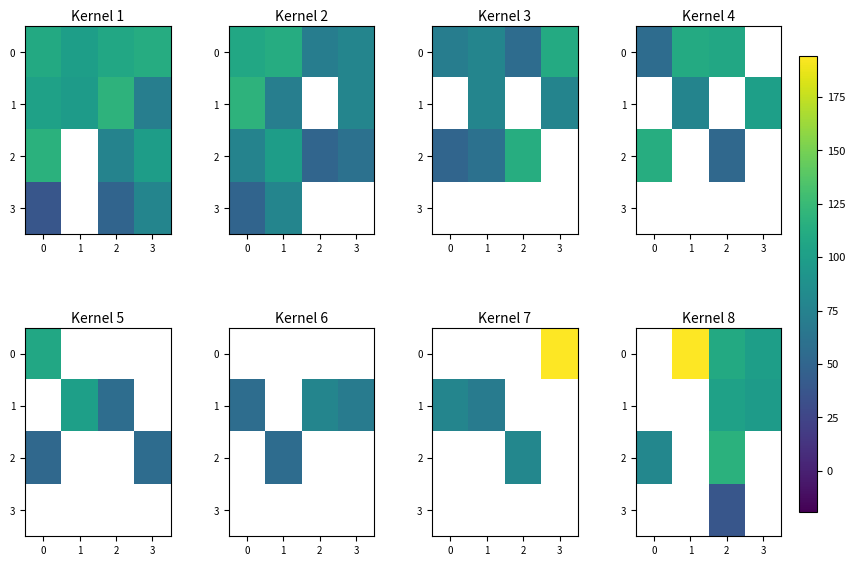

What value does the 0 series have at 2?

110.0